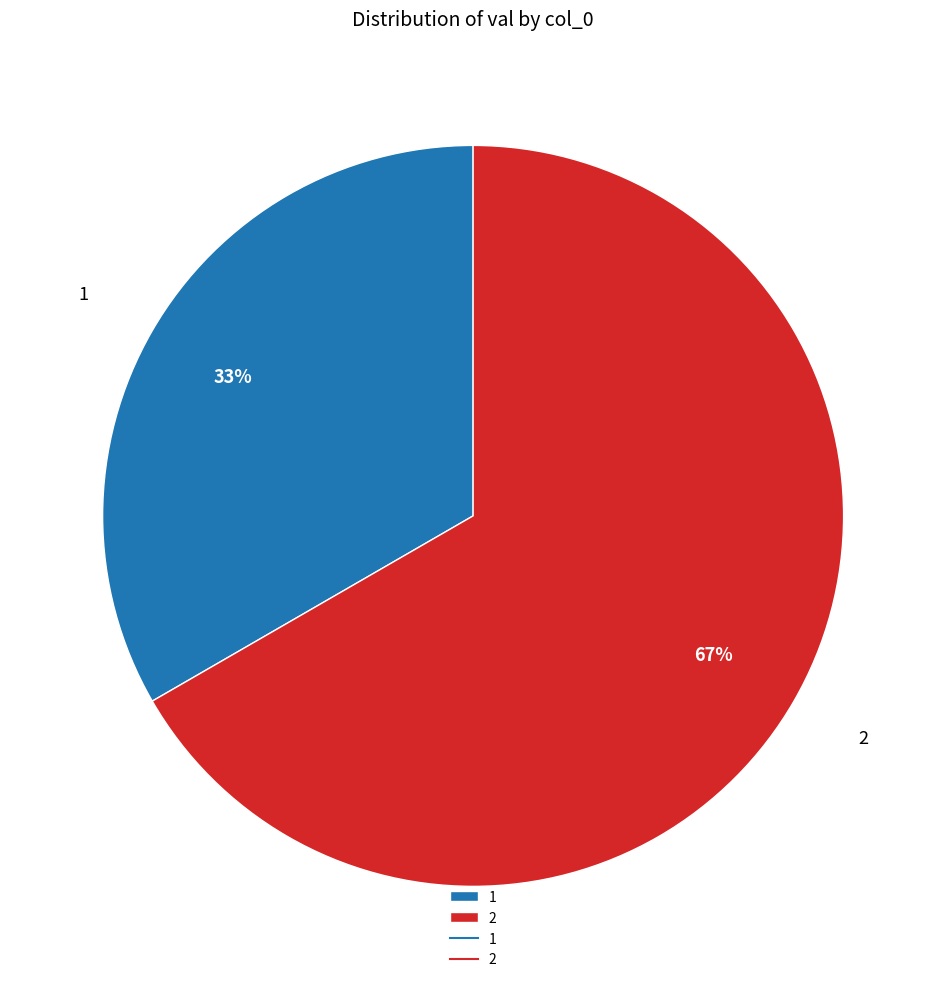

Is there any slice that represents more than half of the pie?

Yes